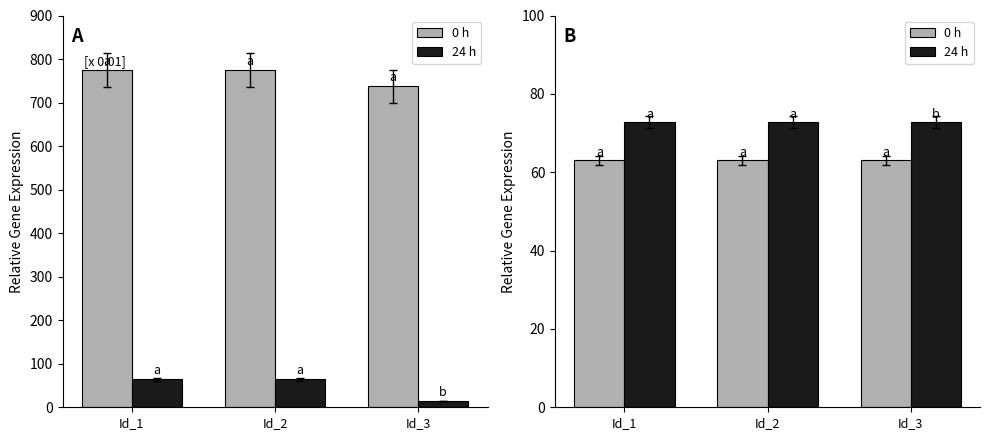

How many data points does each series have?

3